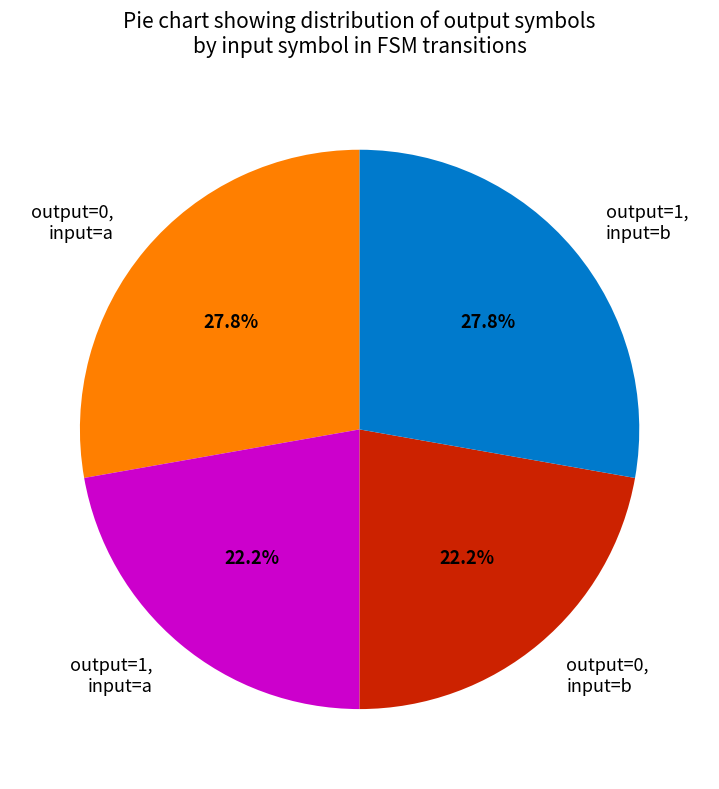

How many segments does this pie chart have?

4